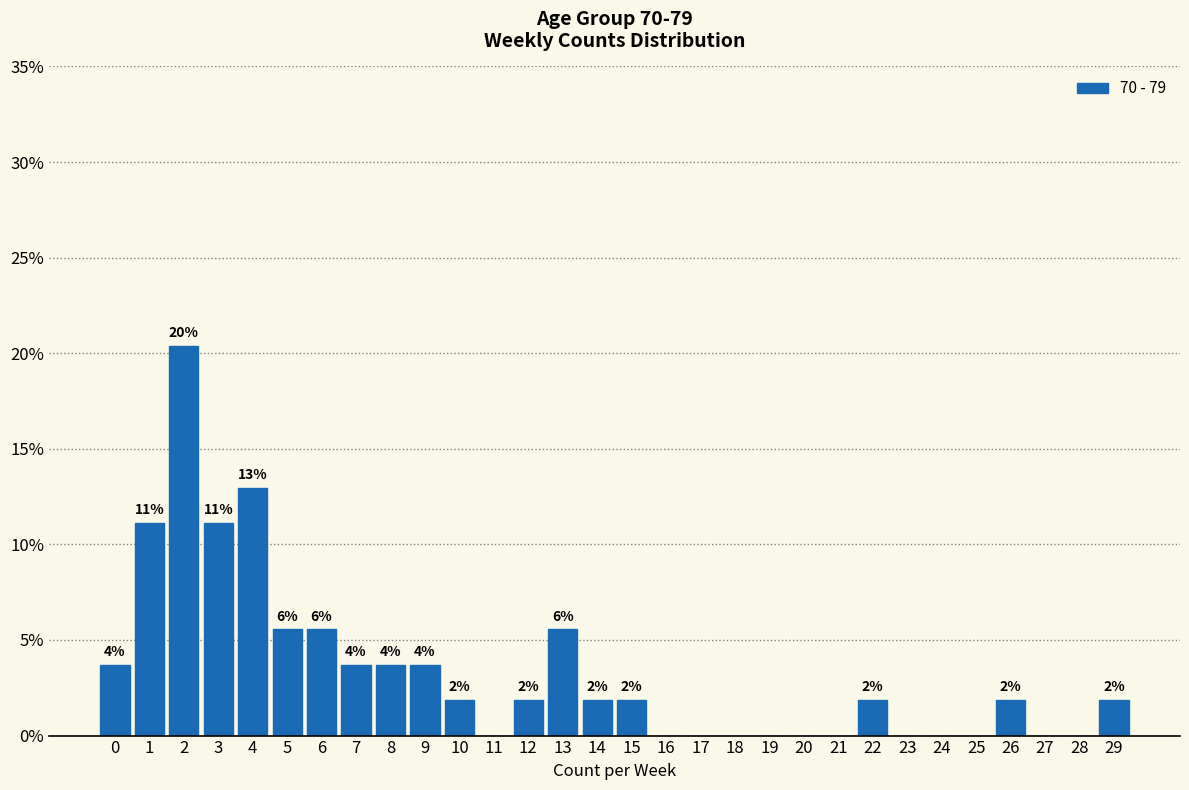

Are the bars horizontal?

No